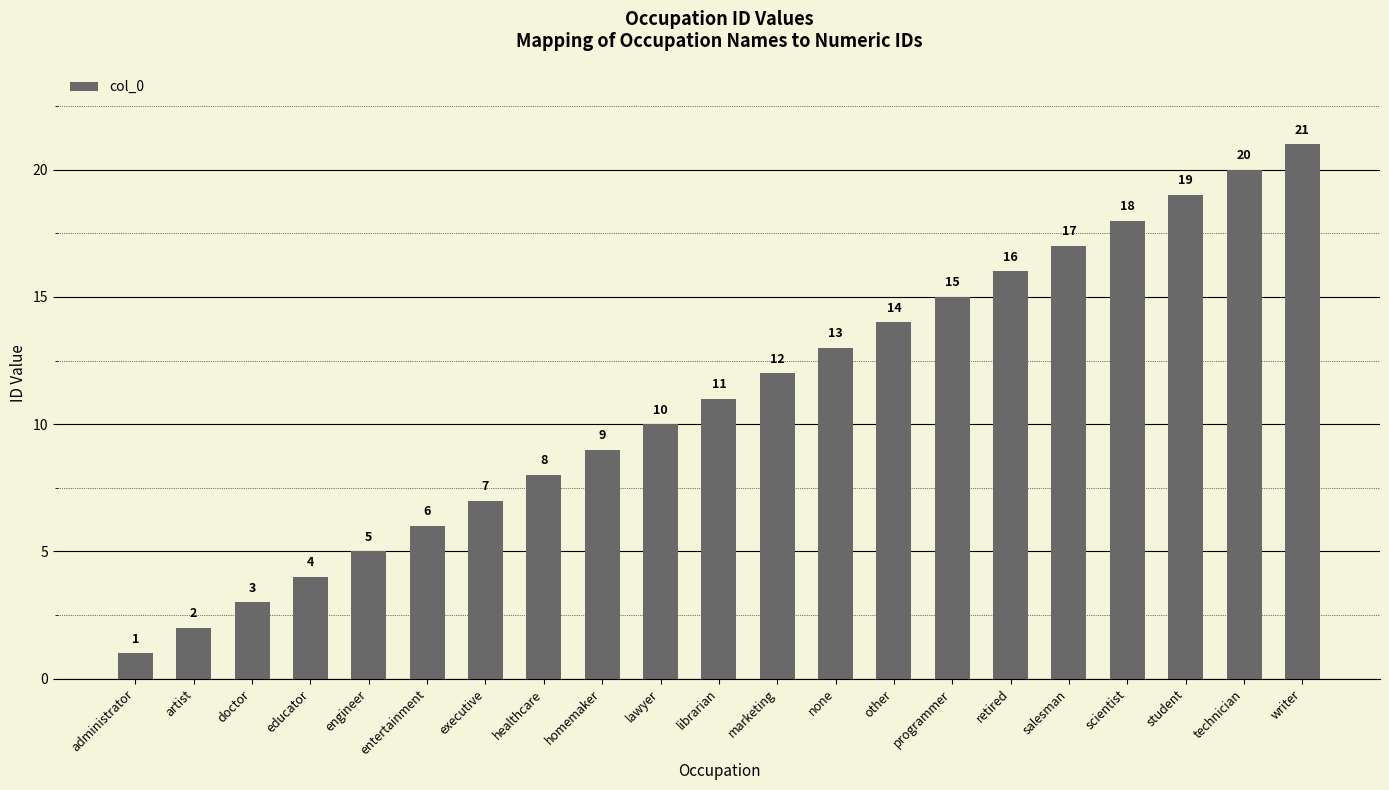

What is the value of the 11th bar from the left?

11